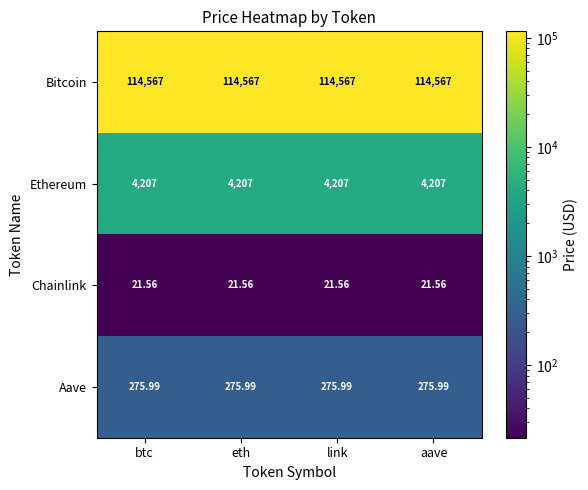

Rank the series by their maximum value, from highest to lowest.

Bitcoin, Ethereum, Aave, Chainlink